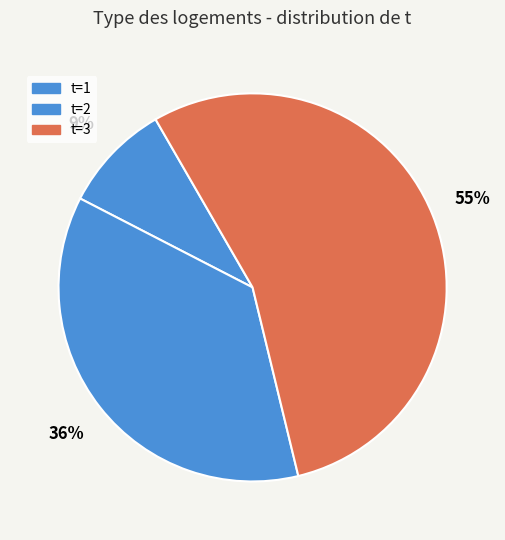

Count the number of slices in the pie.

3